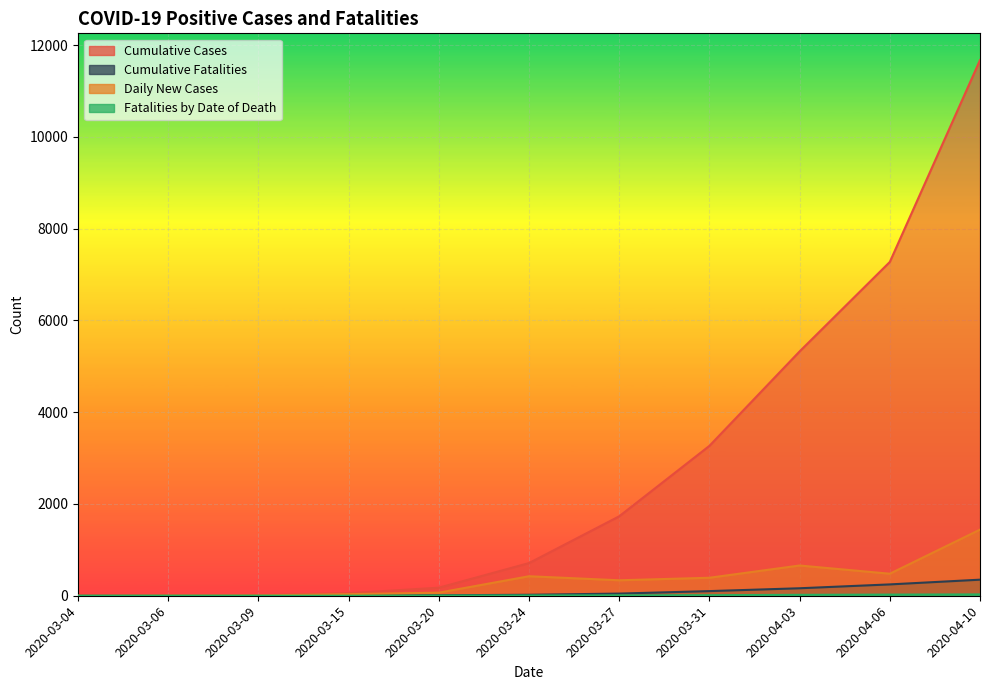

How many lines are shown in the chart?

4